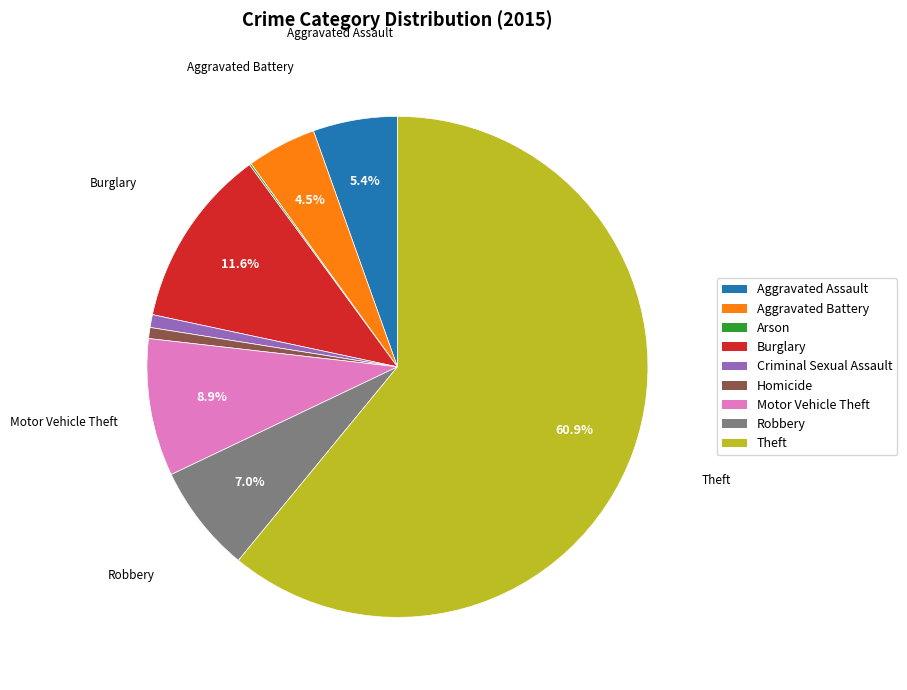

What percentage do Motor Vehicle Theft and Aggravated Battery together represent?

13.4%